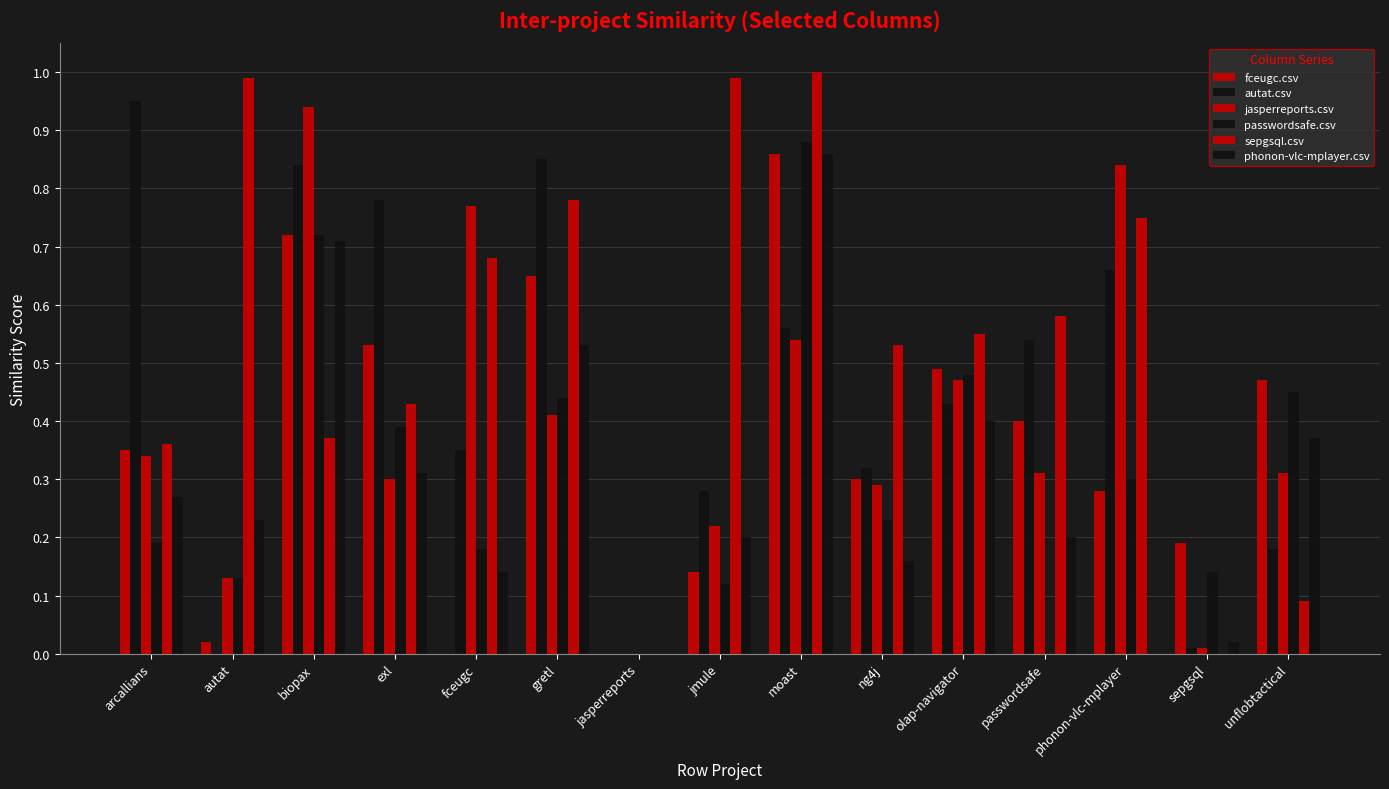

What is the label of the 1st bar from the right?

unflobtactical